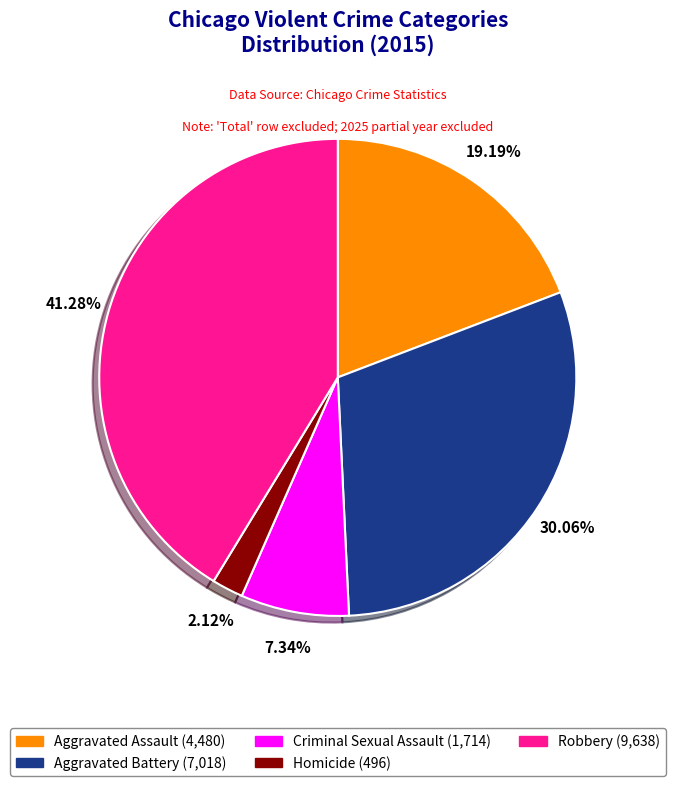

To the nearest percent, what is the average slice percentage?

20%